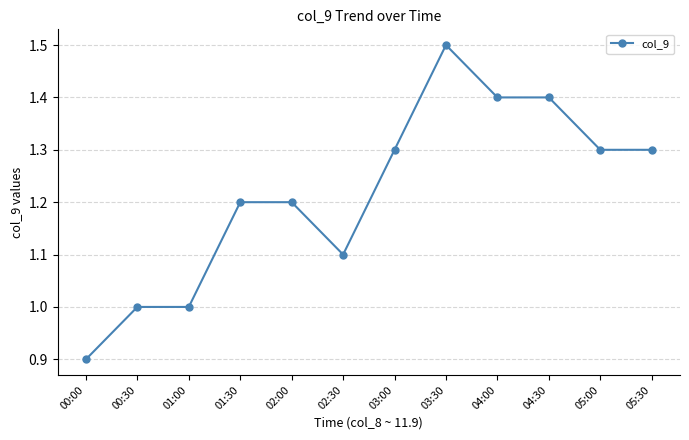

Which label corresponds to the smallest value in the chart?

00:00